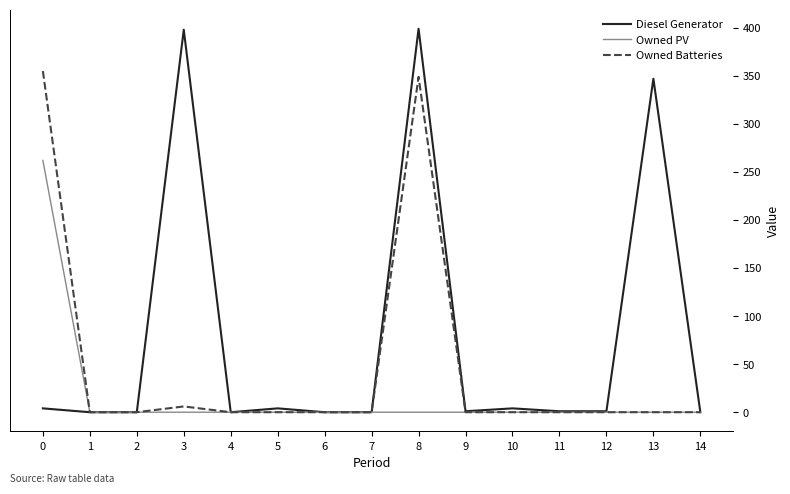

The value of Diesel Generator at 13 is 347. True or false?

True